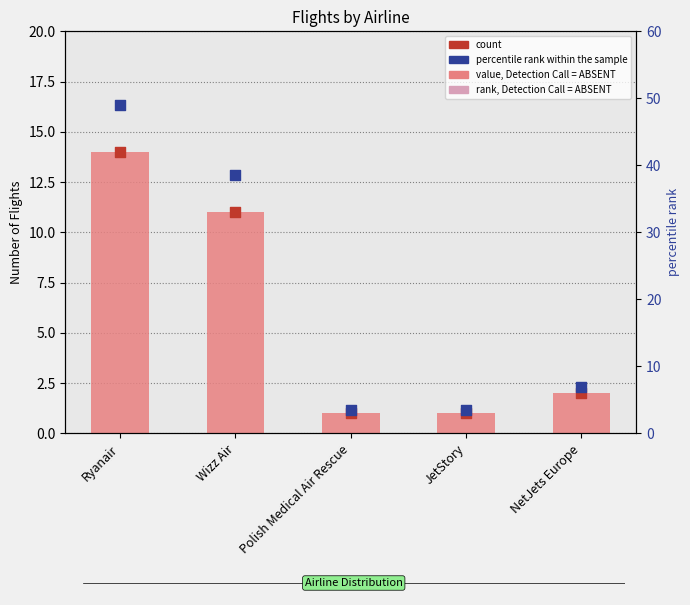

Which series has the widest spread of Y values?

percentile rank within the sample